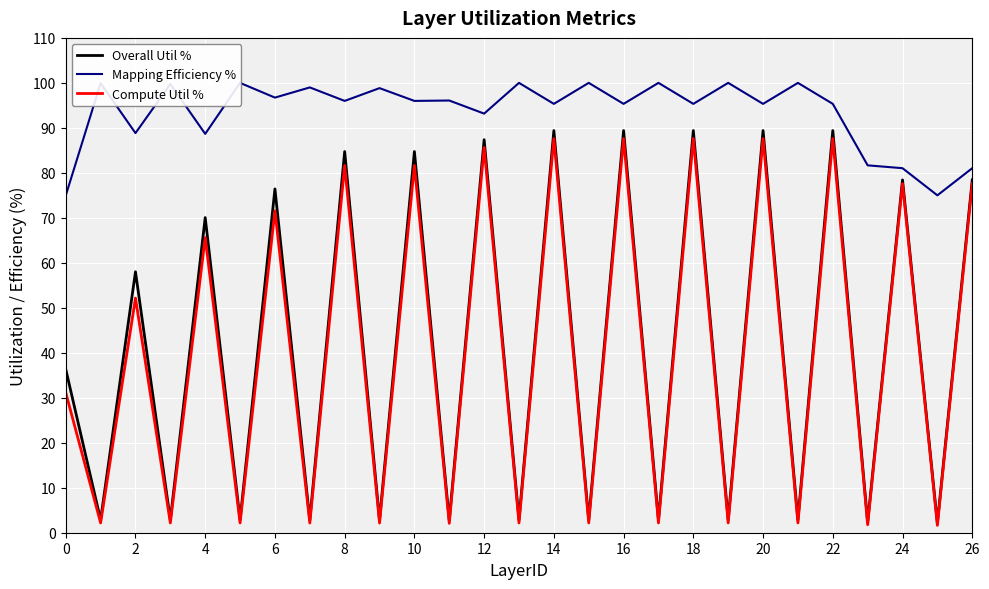

The value of Overall Util % at 2 is 58.0. True or false?

True